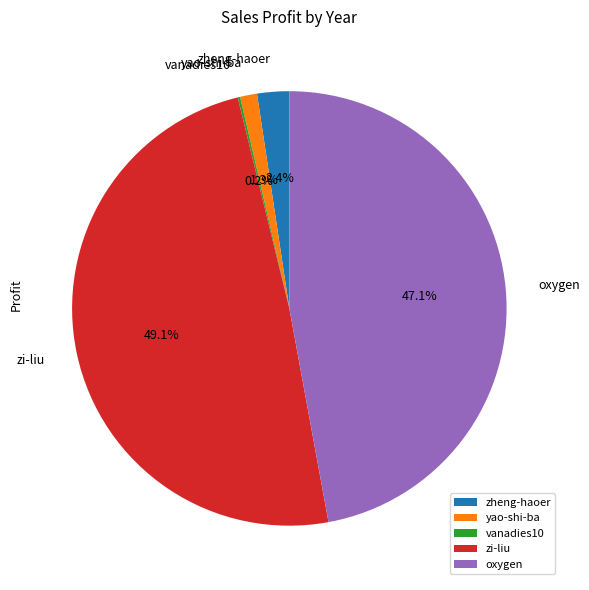

What portion of the pie excludes yao-shi-ba?

98.7%